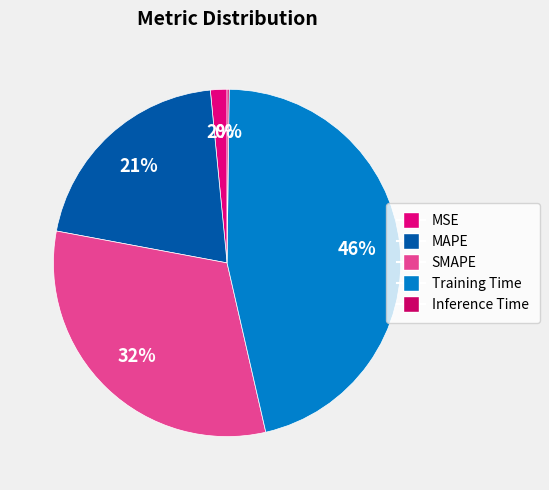

What is the total percentage of Inference Time and SMAPE?

31.7%